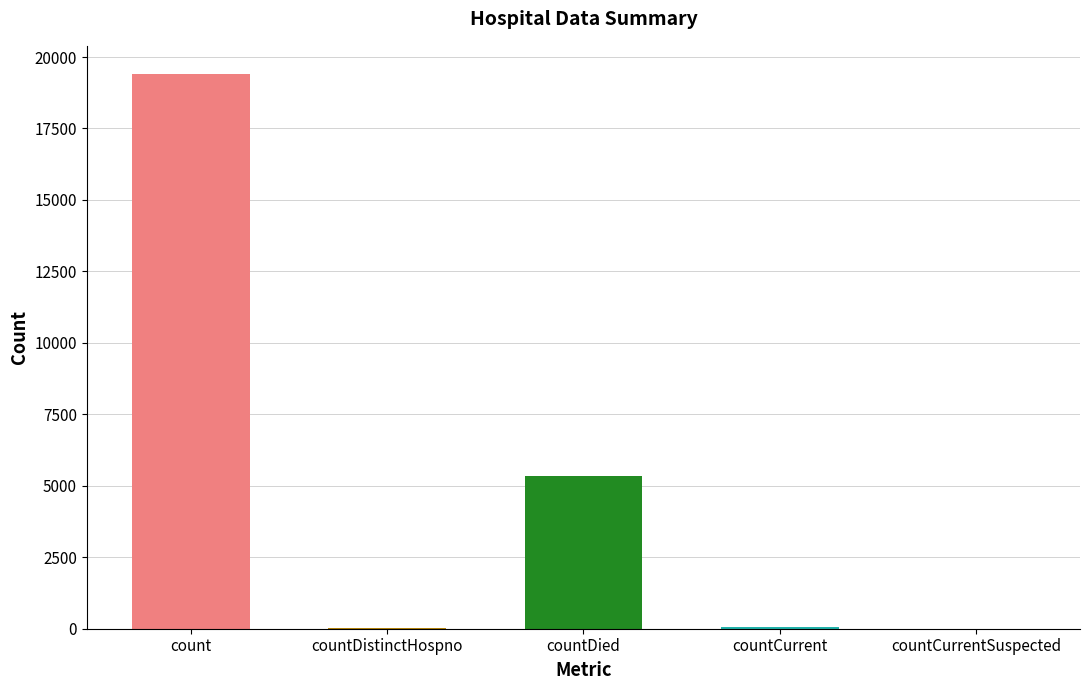

Where is the data nearest to the value 9710?

countDied